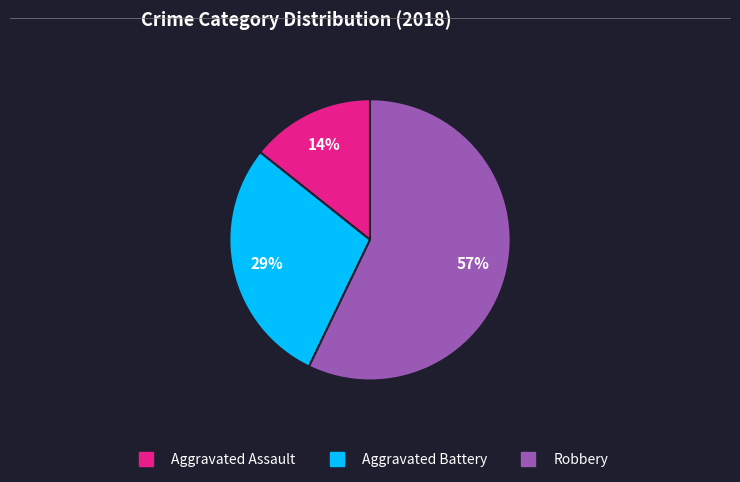

True or false: Aggravated Assault accounts for 4% of the total.

False